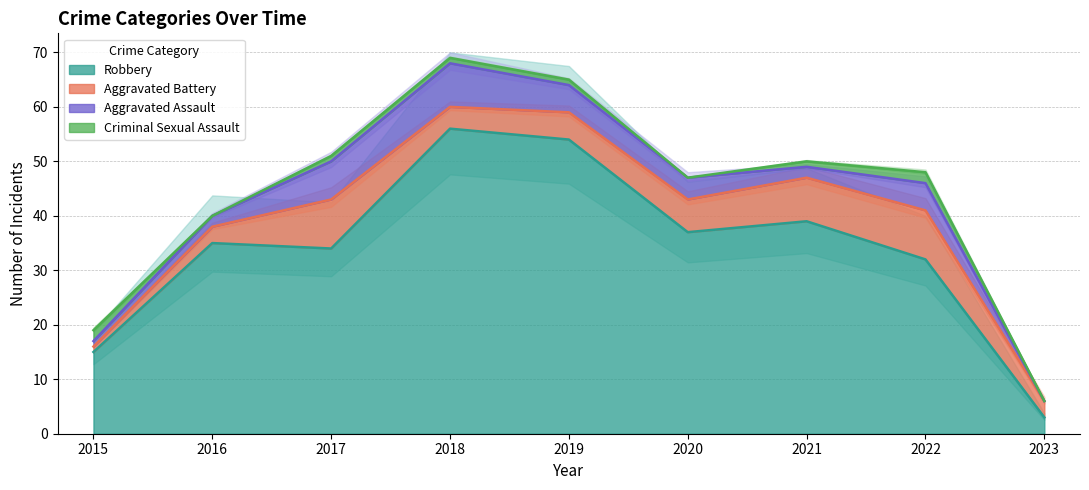

Reading left to right, extract all data points from this chart.

Robbery: 2015=15	2016=35	2017=34	2018=56	2019=54	2020=37	2021=39	2022=32	2023=3
Aggravated Battery: 2015=1	2016=3	2017=9	2018=4	2019=5	2020=6	2021=8	2022=9	2023=3
Aggravated Assault: 2015=1	2016=2	2017=7	2018=8	2019=5	2020=4	2021=2	2022=5	2023=0
Criminal Sexual Assault: 2015=2	2016=0	2017=1	2018=1	2019=1	2020=0	2021=1	2022=2	2023=0